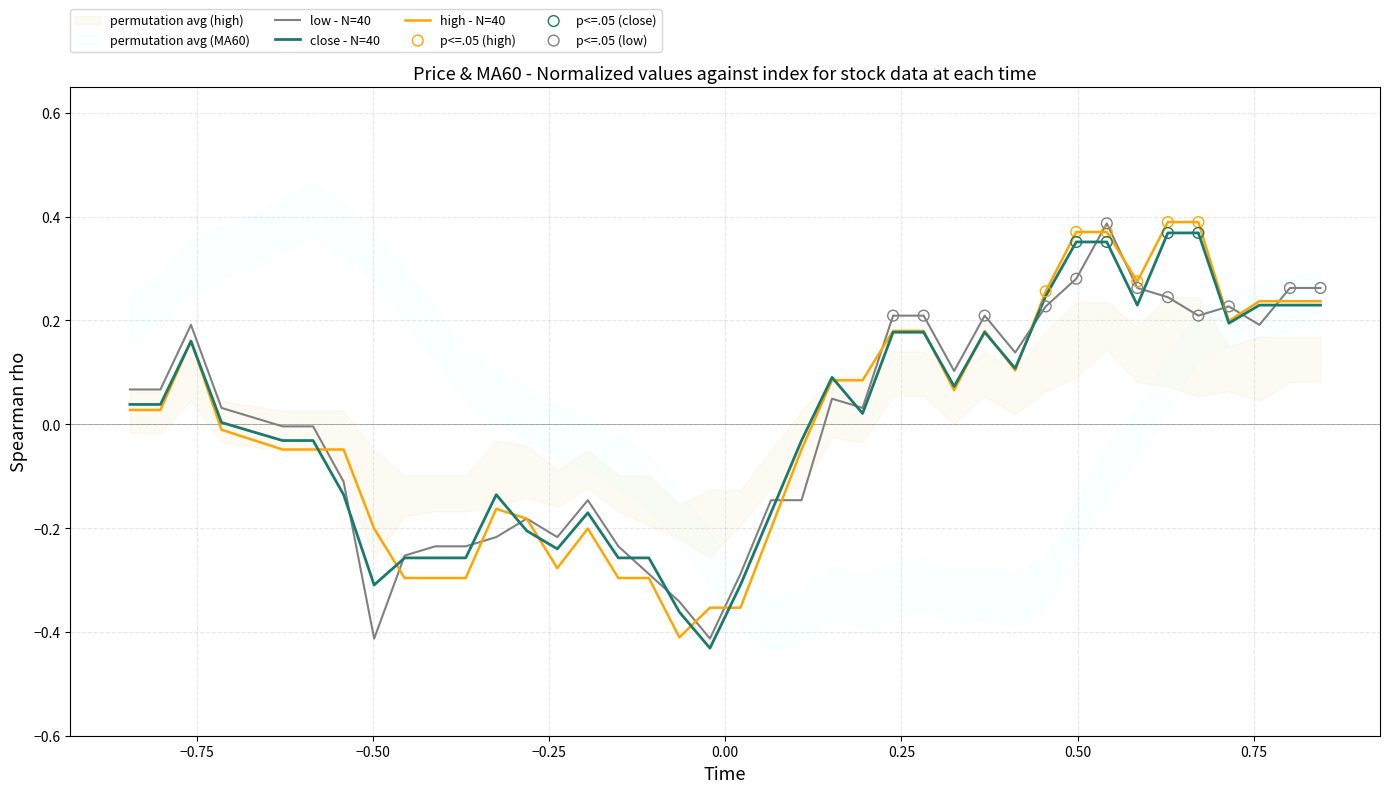

Which series has the largest total across all categories?

low